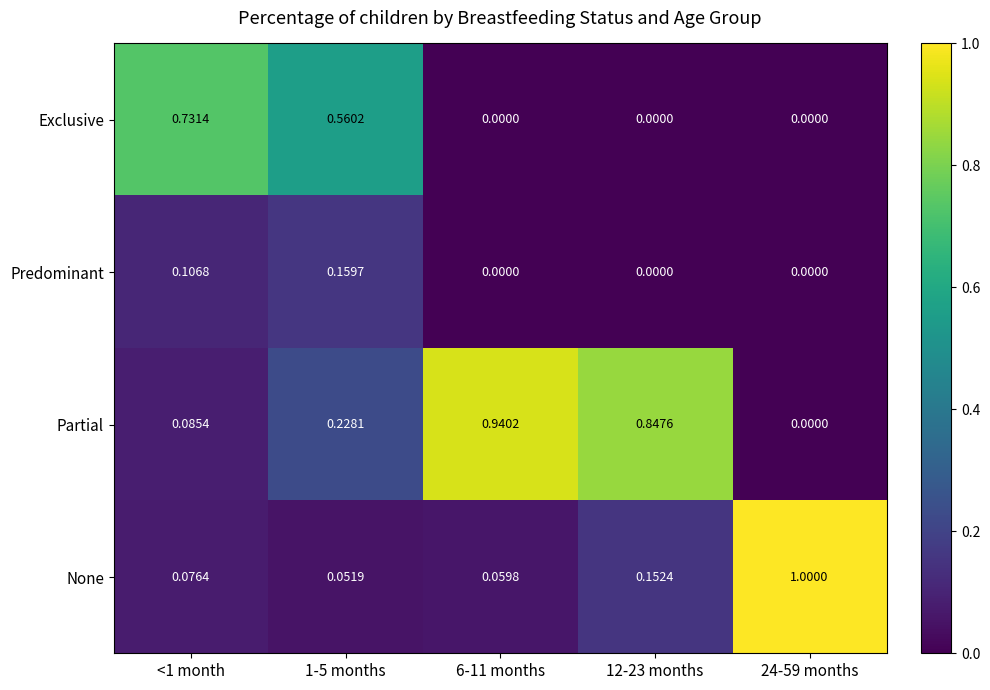

Which series has the largest total across all categories?

Partial